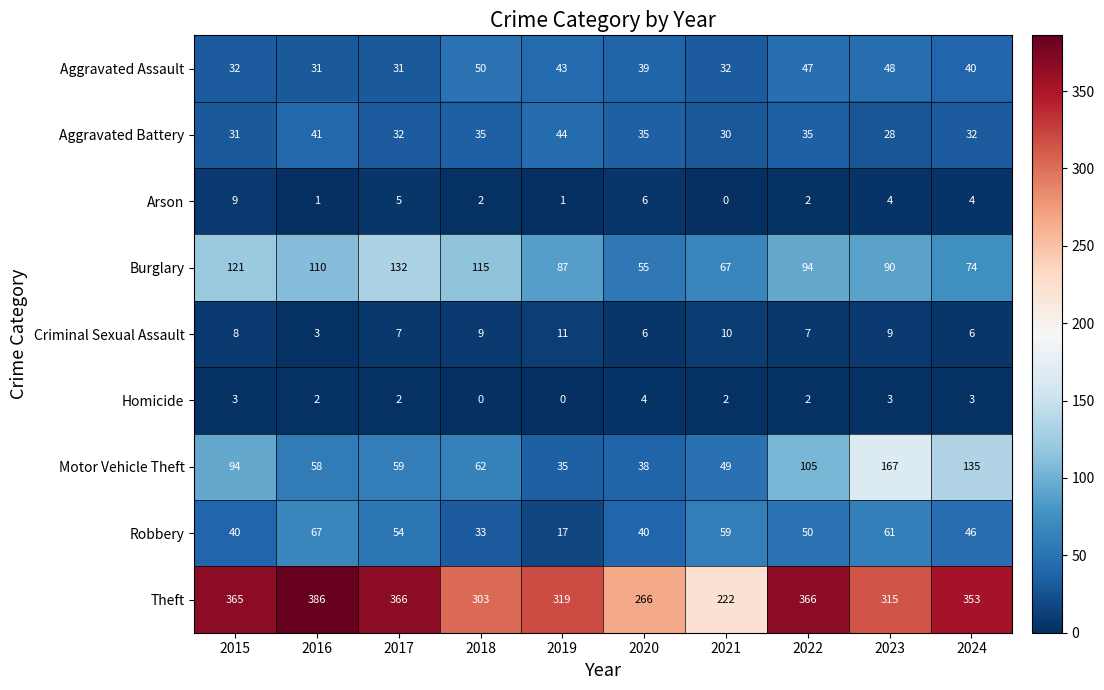

What is the difference between the maximum and minimum values in the Motor Vehicle Theft series?

132